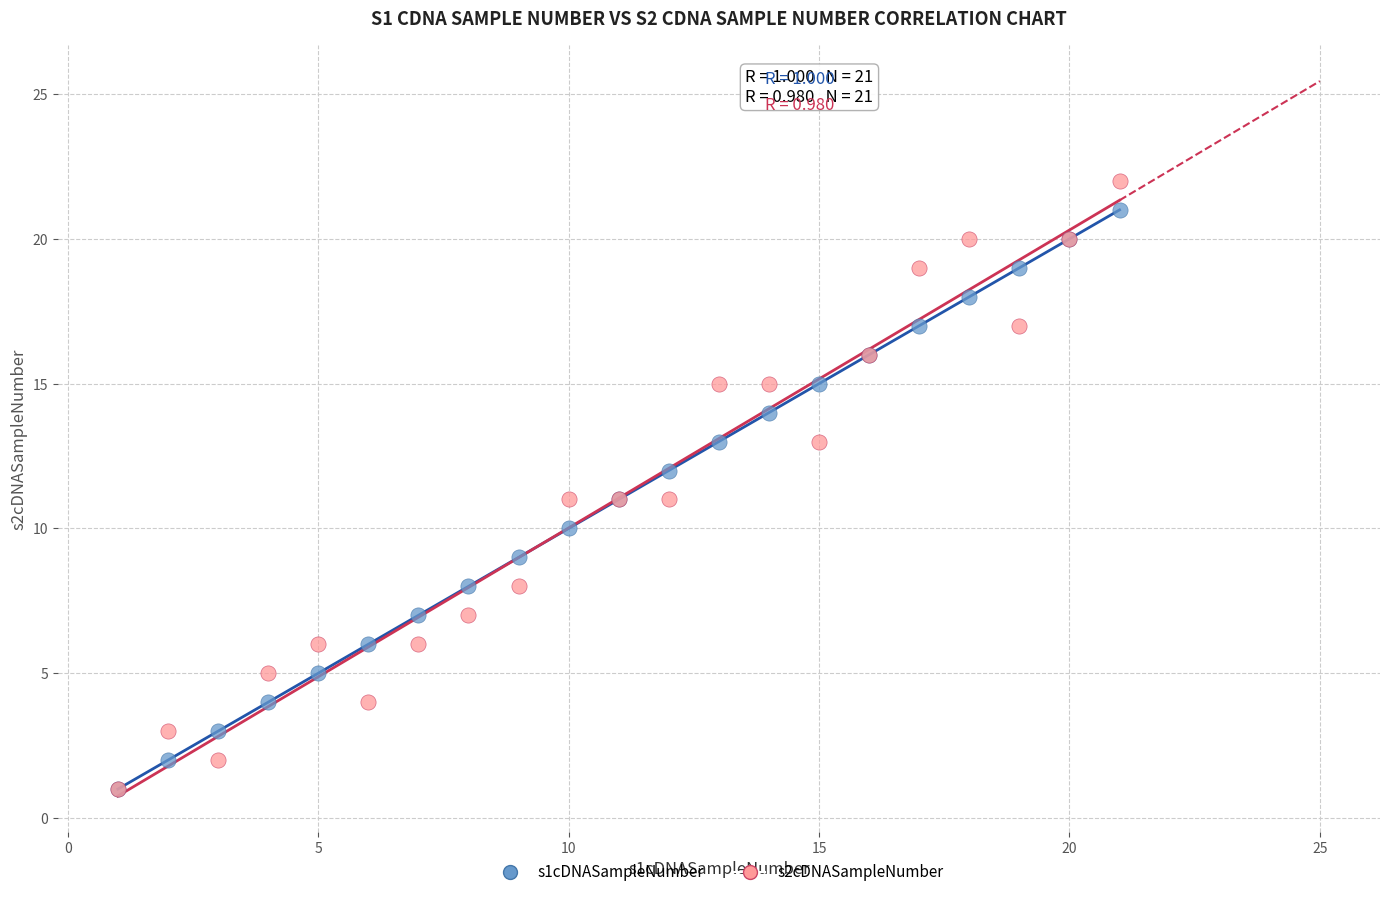

Which series has the largest Y range (max minus min)?

s2cDNASampleNumber